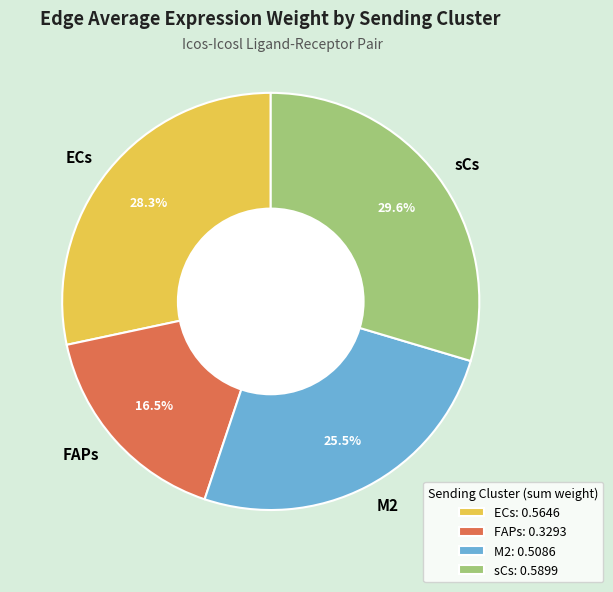

The FAPs slice represents 8% of the pie. True or false?

False